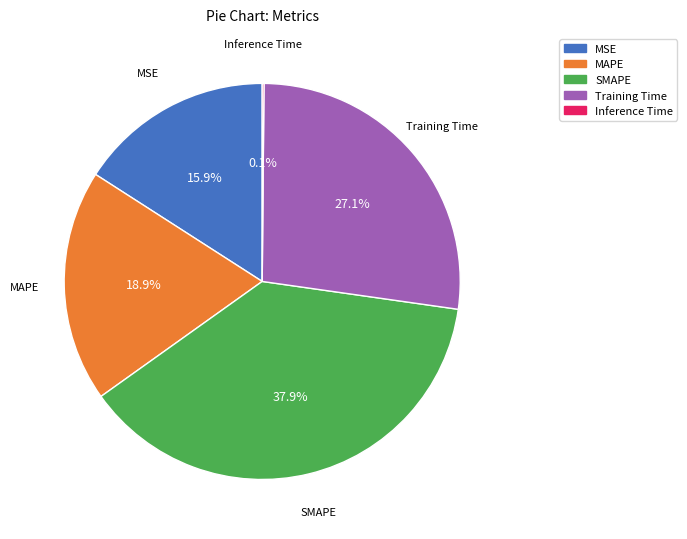

Which slice is the largest?

SMAPE